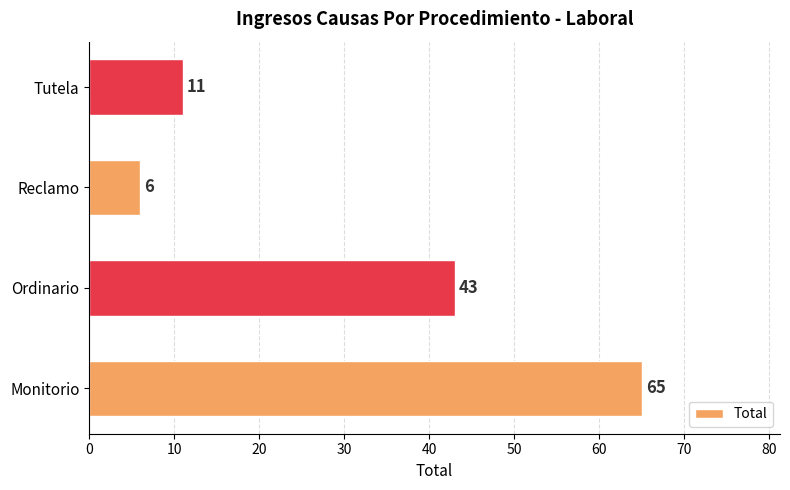

List the labels in order of value, largest first.

Monitorio, Ordinario, Tutela, Reclamo